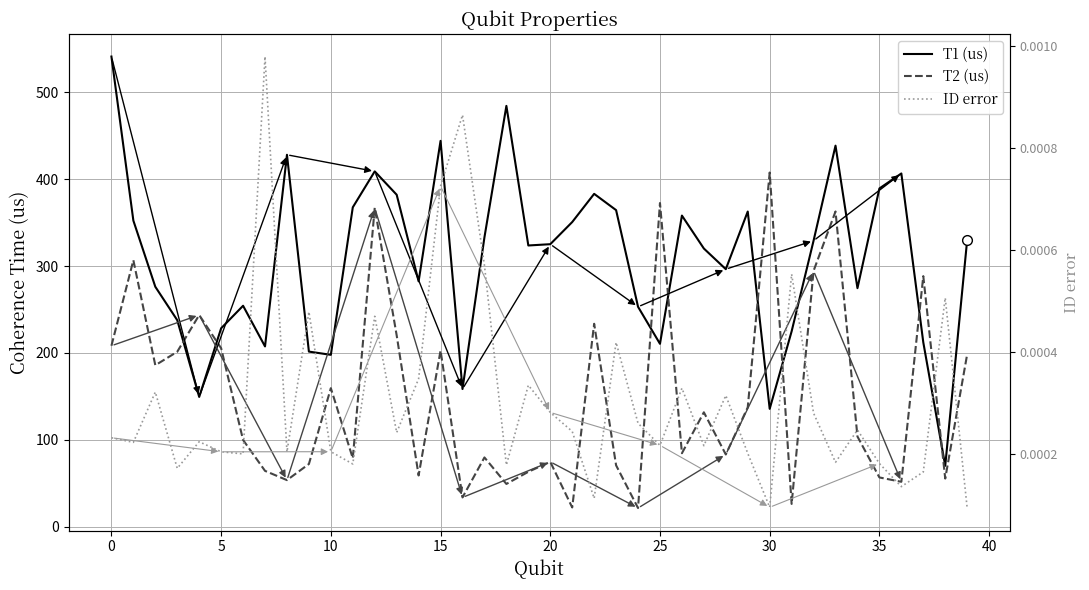

Between 33 and 24, which is larger?

33